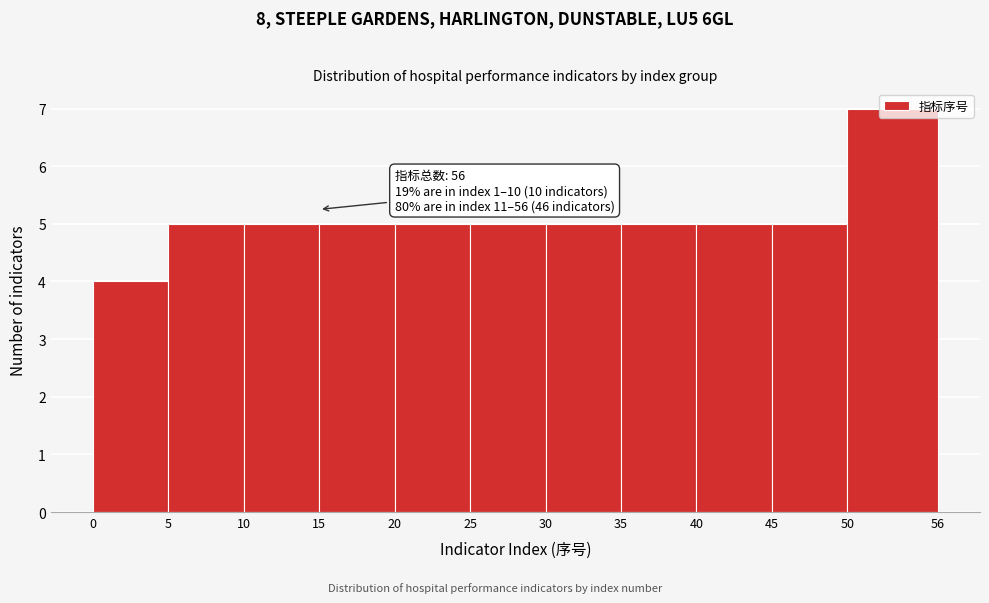

Over which range of the x-axis is the bar tallest?

50 to 56